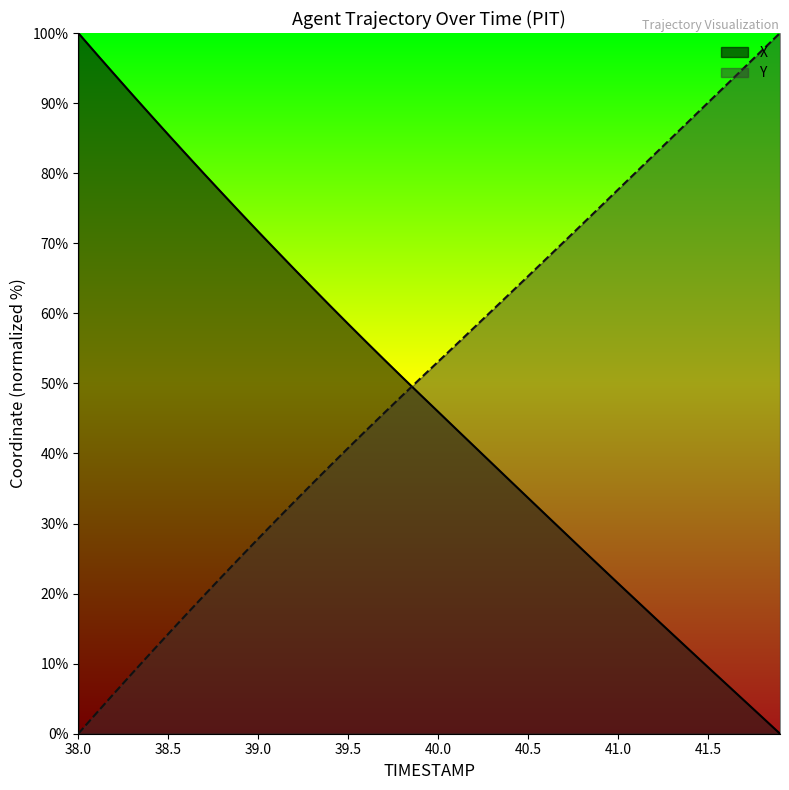

Rank the categories by Y value from lowest to highest.

38.0, 38.1, 38.2, 38.3, 38.4, 38.5, 38.6, 38.7, 38.8, 38.9, 39.0, 39.1, 39.2, 39.3, 39.4, 39.5, 39.6, 39.7, 39.8, 39.9, 40.0, 40.1, 40.2, 40.3, 40.4, 40.5, 40.6, 40.7, 40.8, 40.9, 41.0, 41.1, 41.2, 41.3, 41.4, 41.5, 41.6, 41.7, 41.8, 41.9